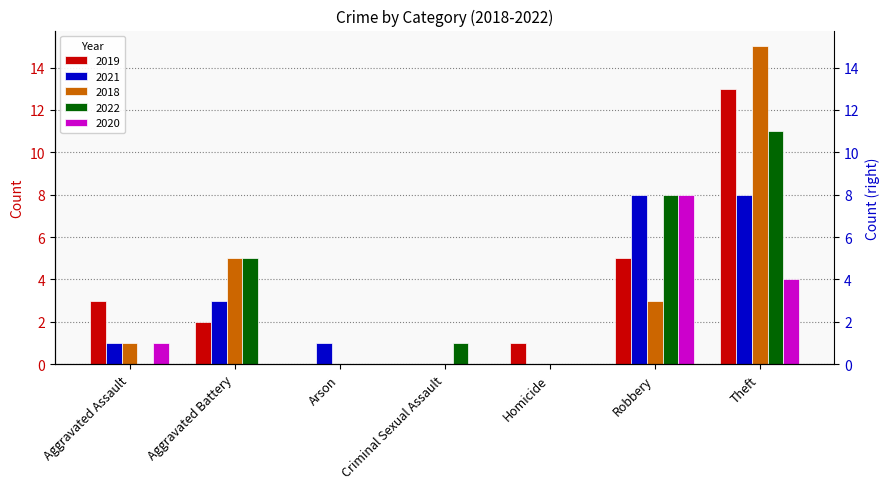

How many groups of bars are there?

7